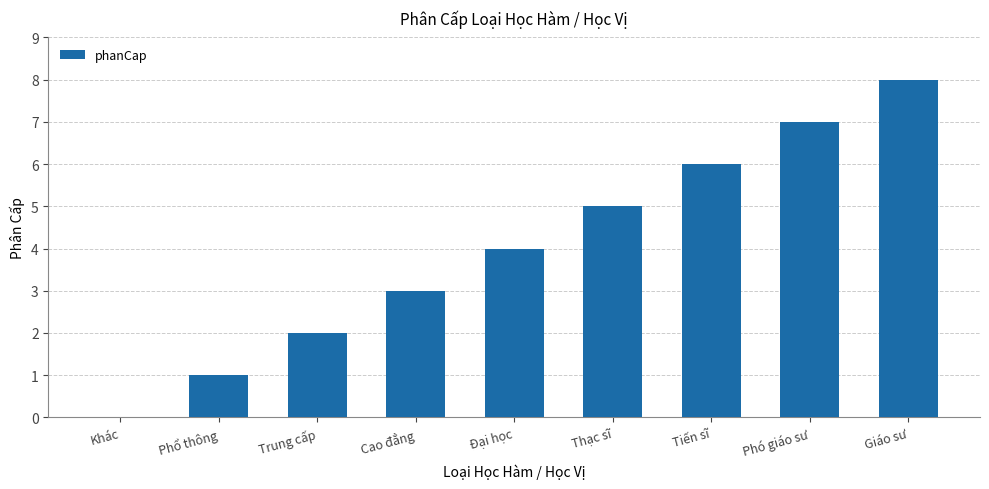

Between Đại học and Khác, which is larger?

Đại học